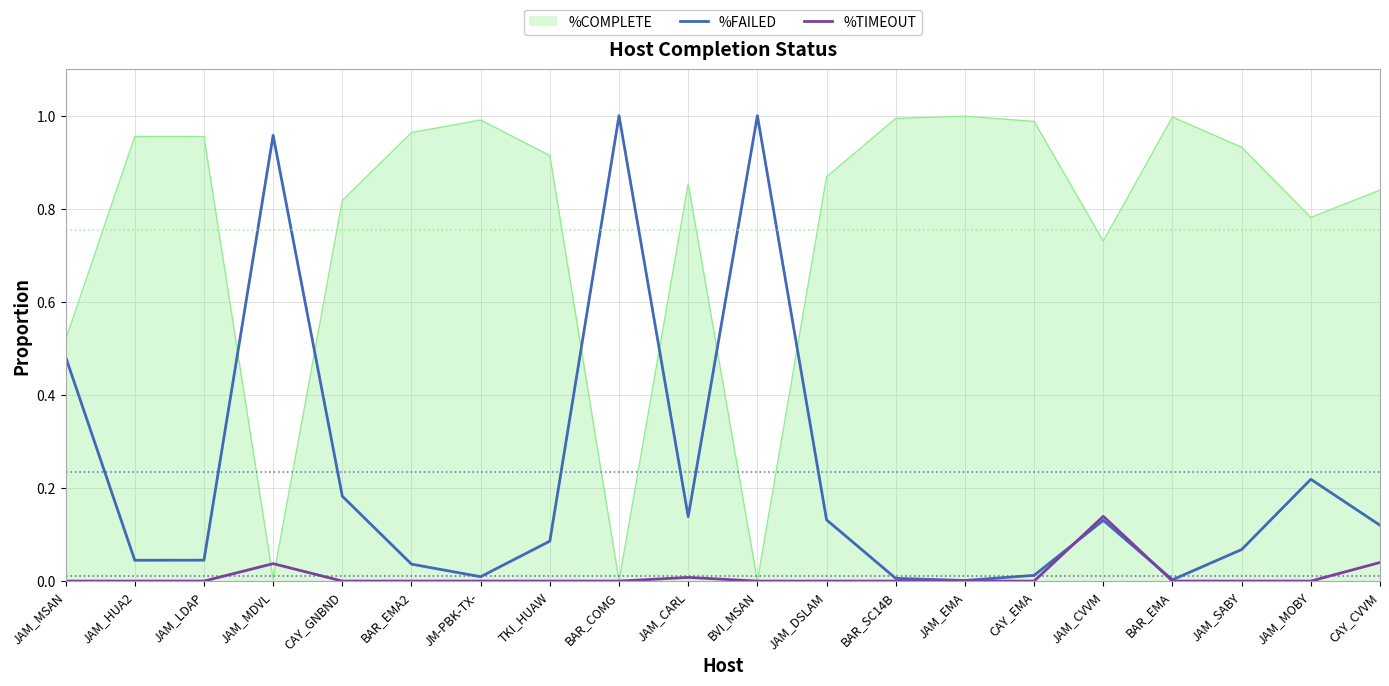

Which category has the highest value in the %TIMEOUT series?

JAM_CVVM